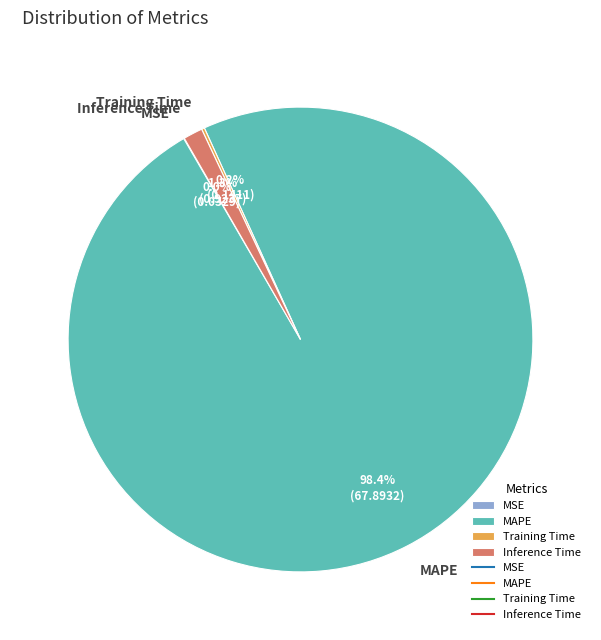

What is the largest slice in the pie chart?

MAPE